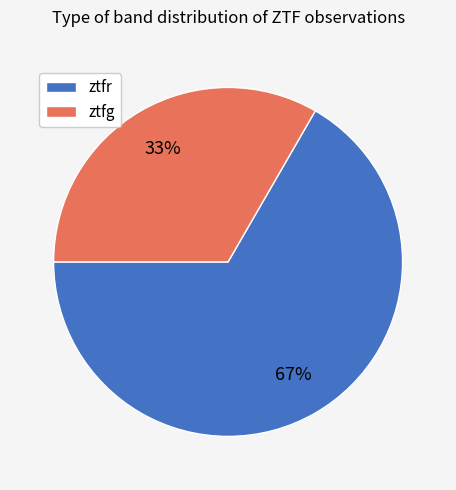

What is the majority slice?

ztfr